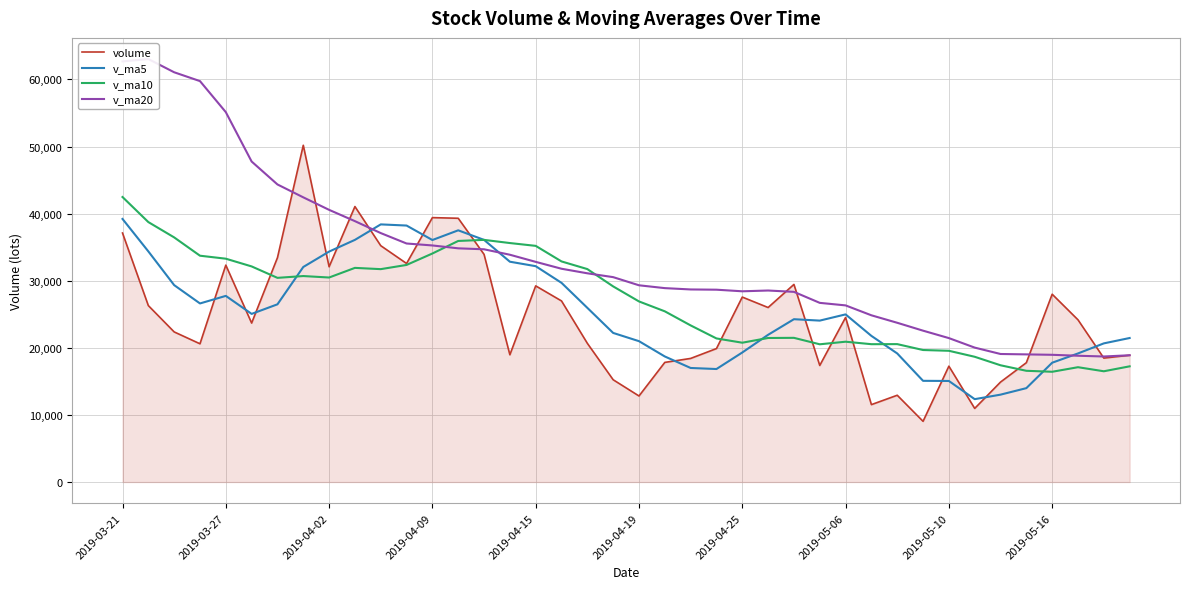

The value of v_ma5 at 22 is 25743.7. True or false?

False